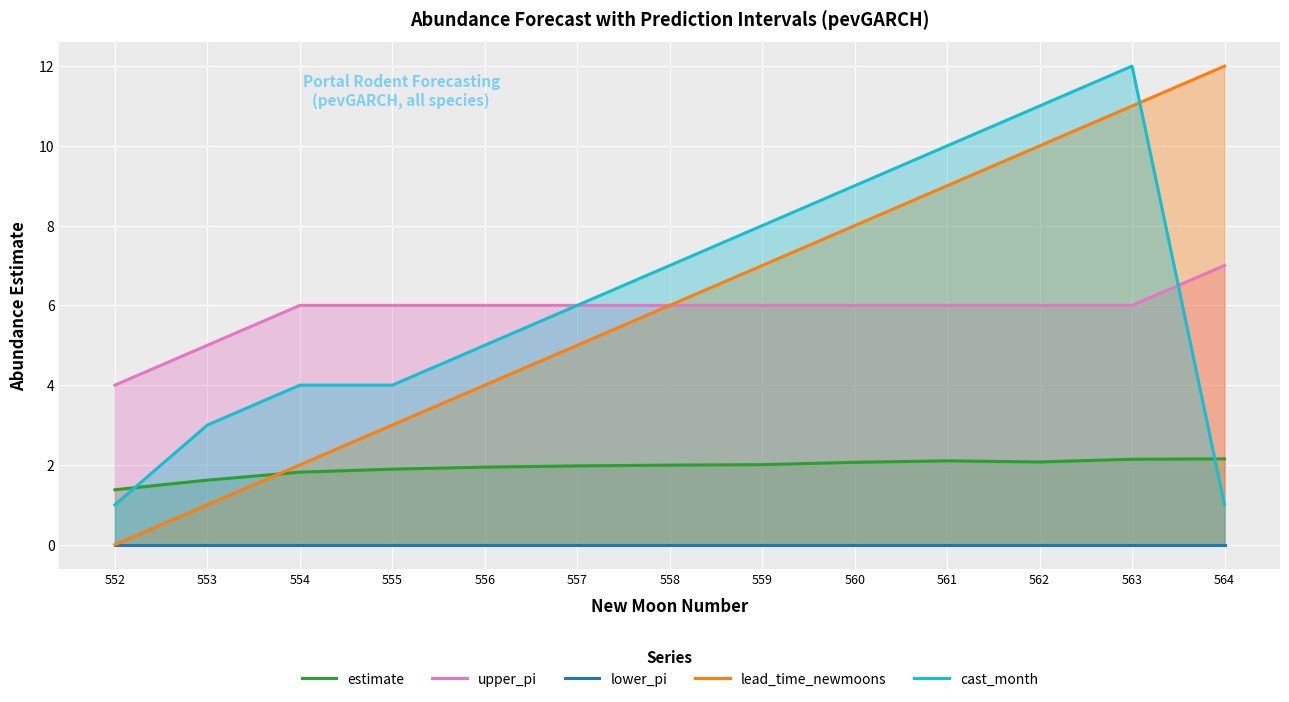

What is the value of the lead_time_newmoons point at the 10th from the left?

9.0